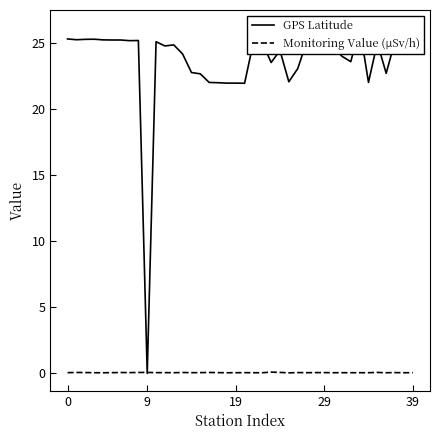

After their last crossing, which series has the higher values: GPS Latitude or Monitoring Value (μSv/h)?

GPS Latitude